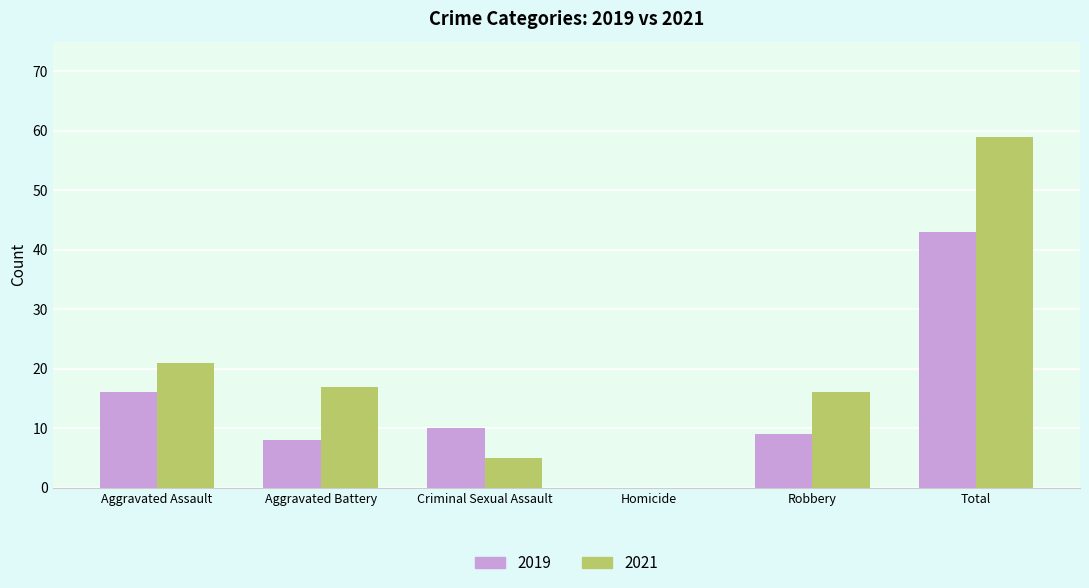

What is the spread (max minus min) of values at Aggravated Assault?

5